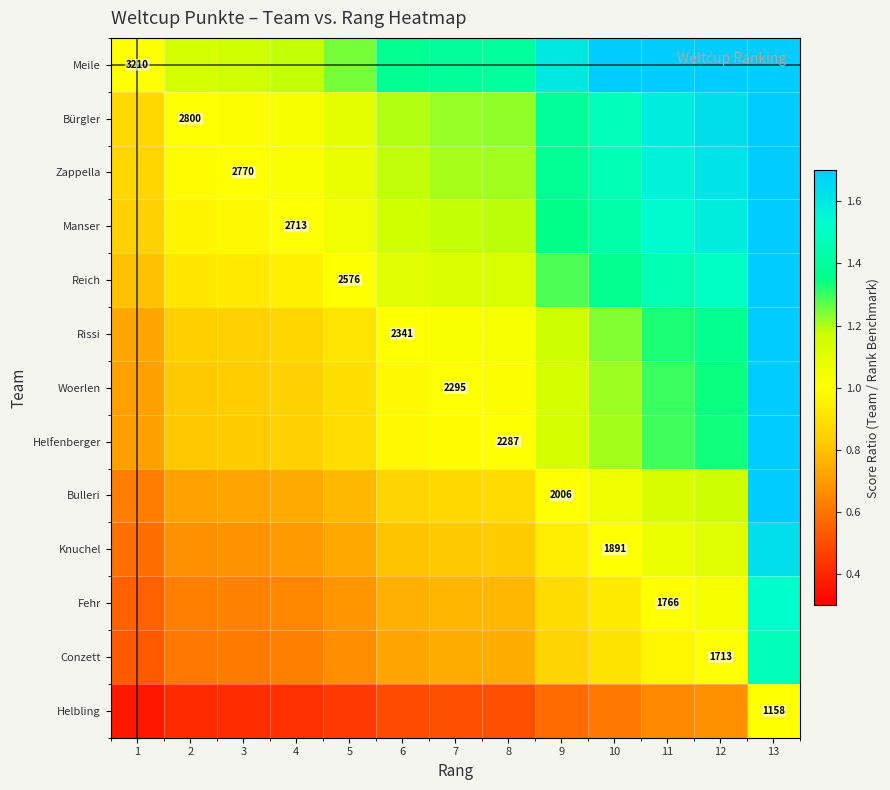

What is the spread (max minus min) of values at 2?

0.7